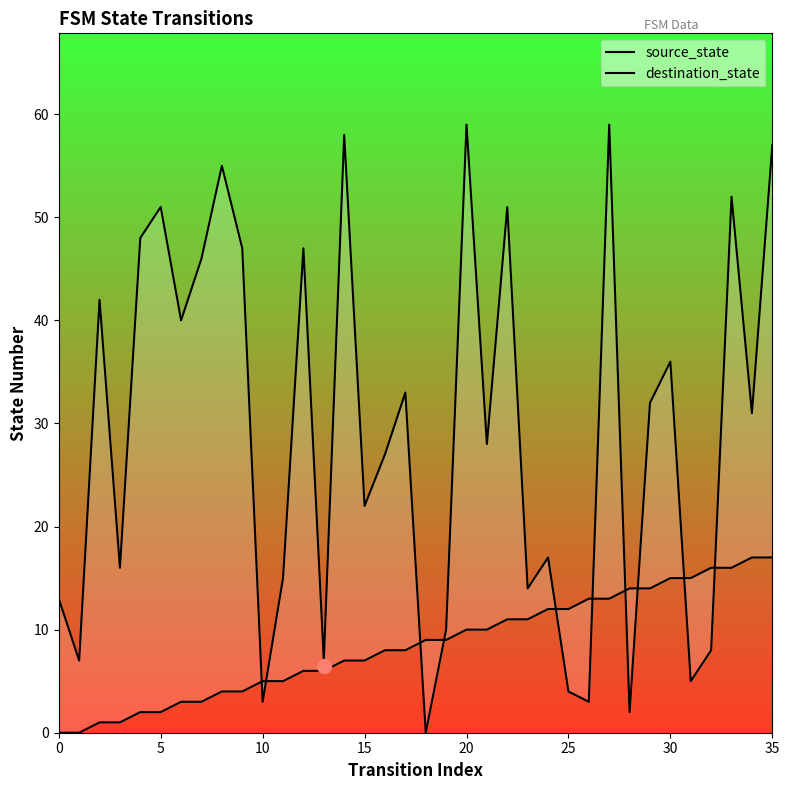

What is the approximate value of source_state at 34, to the nearest 10?

20